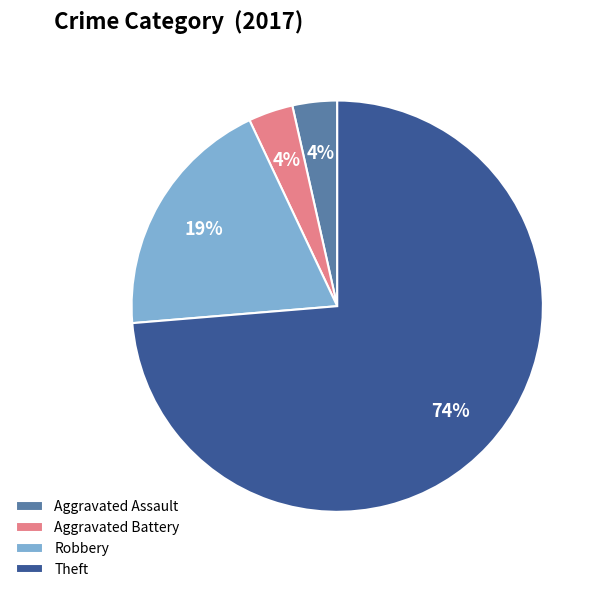

Is the sum of Robbery and Aggravated Battery greater than half?

No